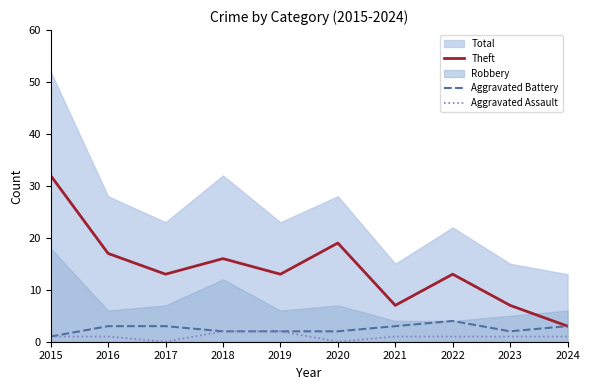

What is the difference between the maximum and minimum values in the Aggravated Assault series?

2